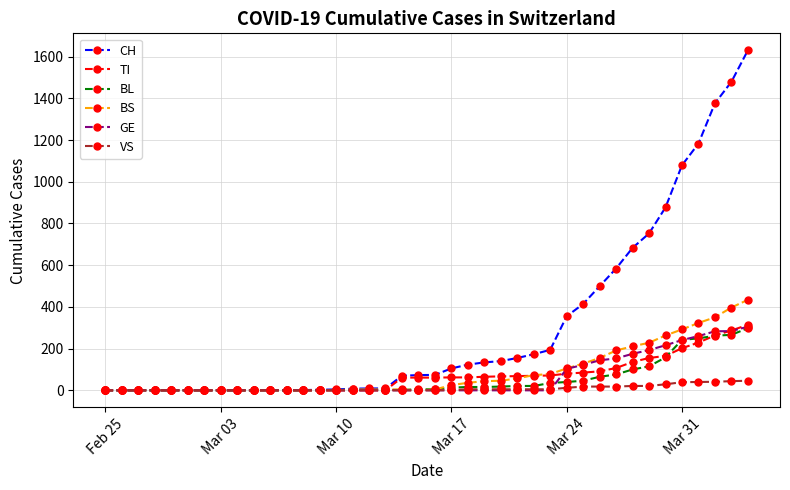

Which series has the widest spread of values?

CH